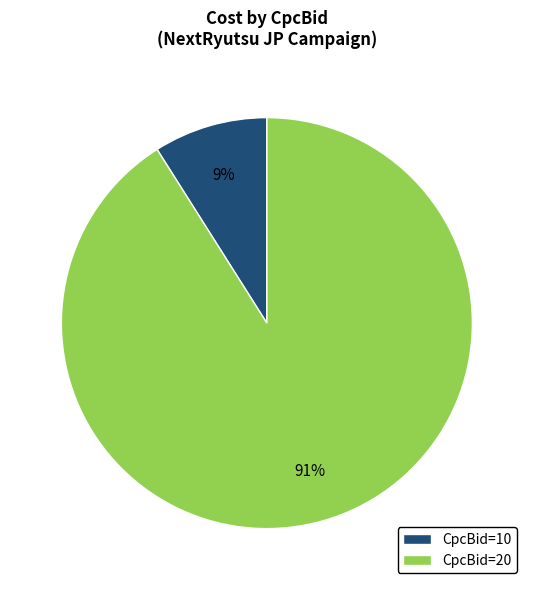

To the nearest percent, what is the difference between the CpcBid=10 and CpcBid=20 slice percentages?

82%